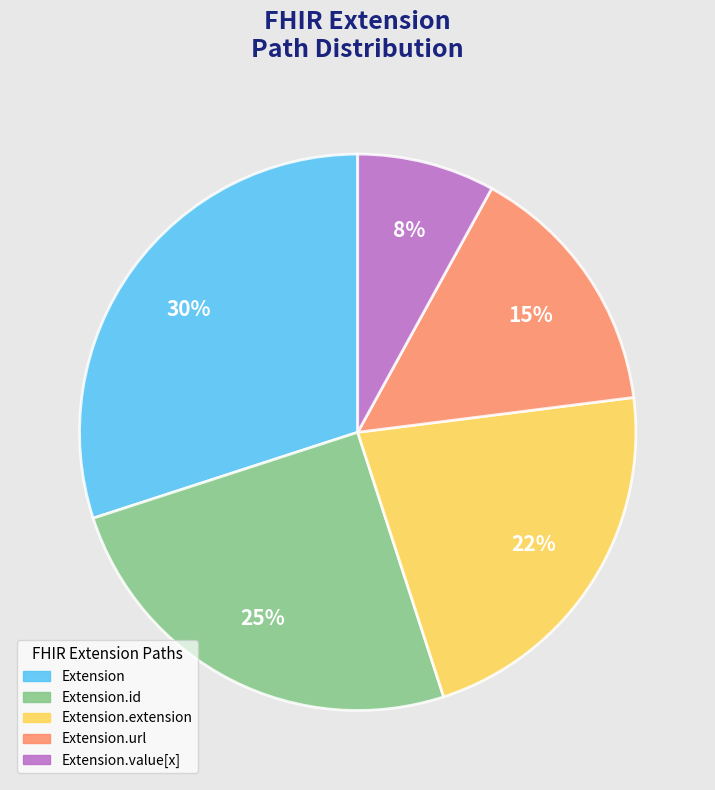

Count the number of slices in the pie.

5